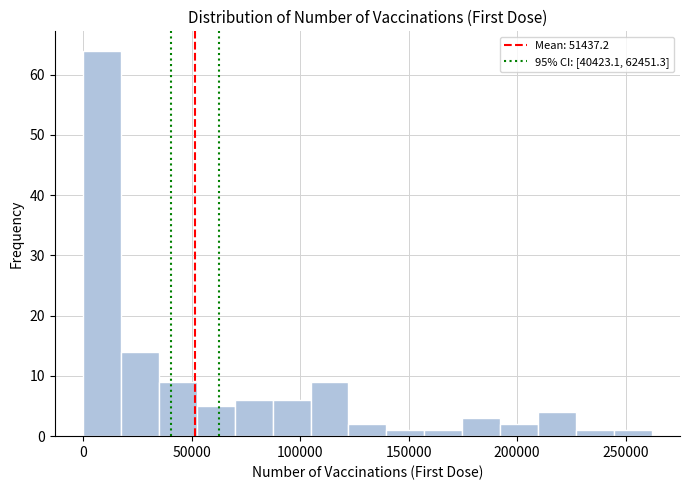

Around what value on the x-axis is the tallest bar? Give the approximate position of its centre, as read against the axis.

10000